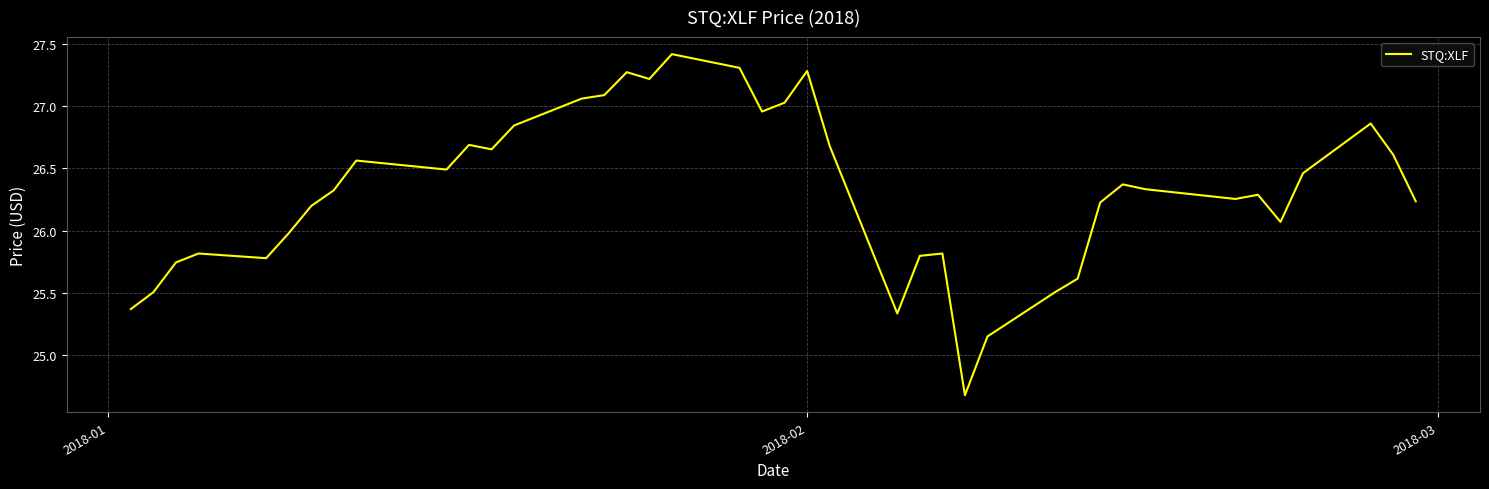

What is the maximum value shown in the chart?

27.4